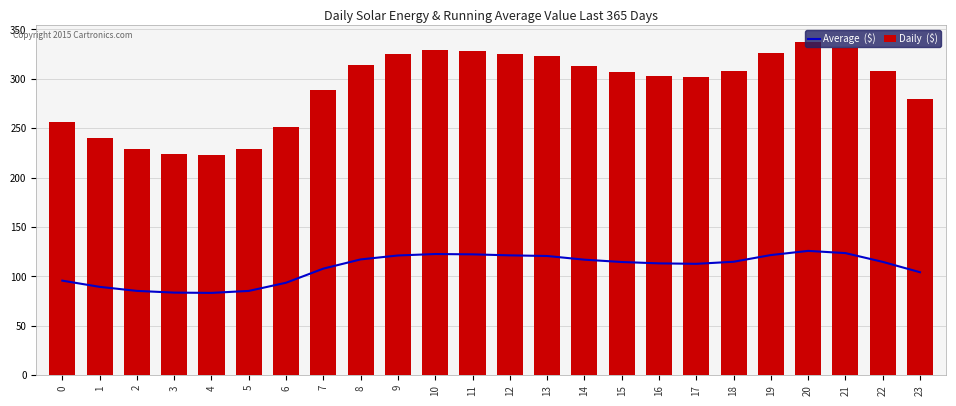

What is the sum of all Daily  ($) values?

6999.2